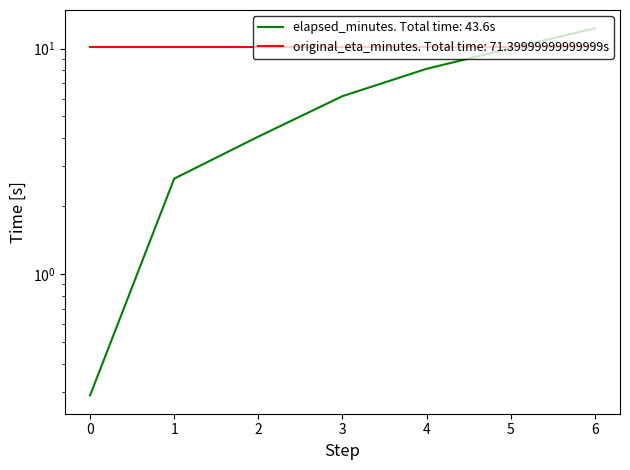

What value does the data have at 6?

12.3